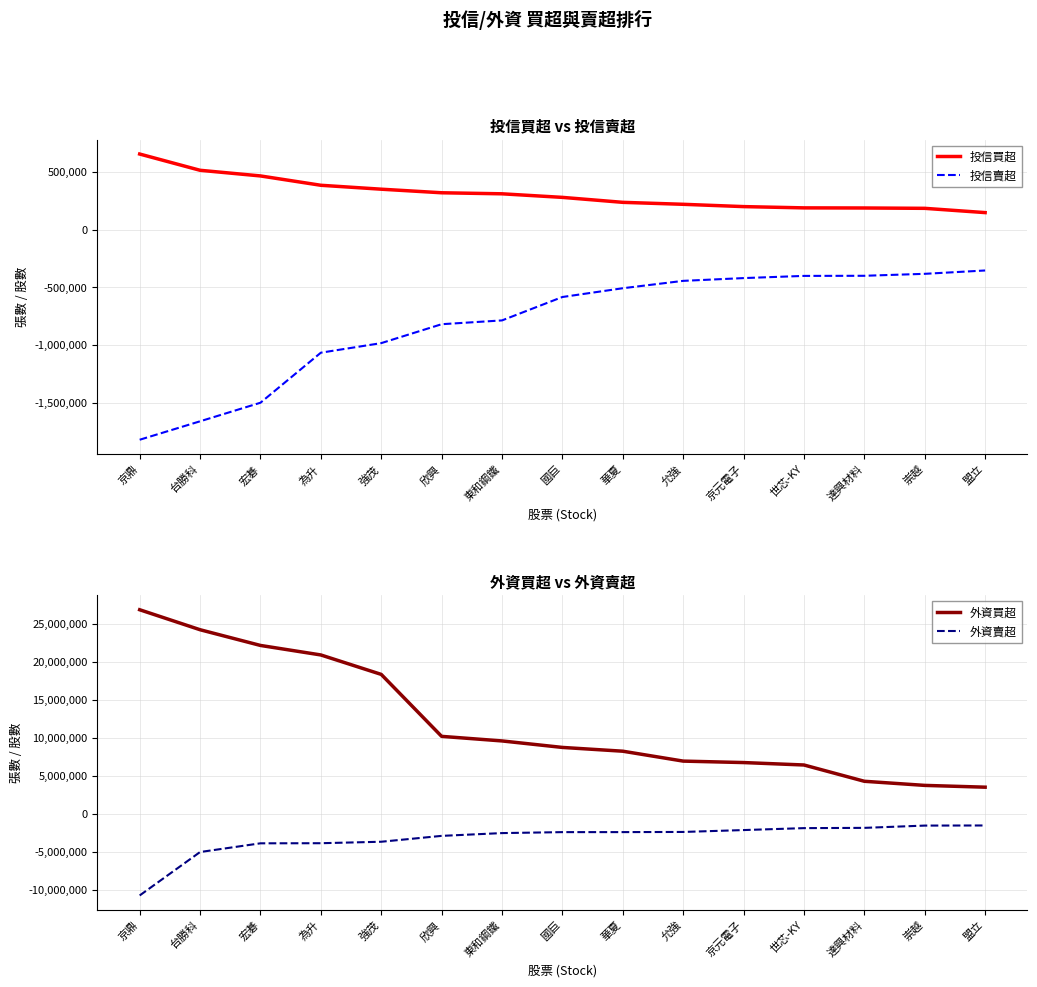

At how many categories does at least one series exceed 18343839?

4